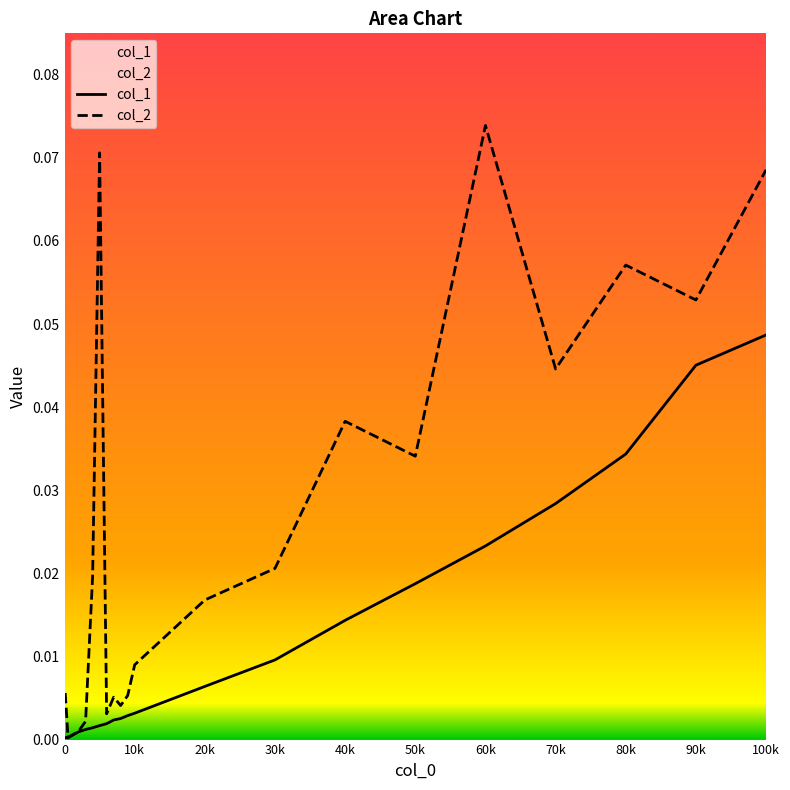

Which series has the largest total across all categories?

col_2